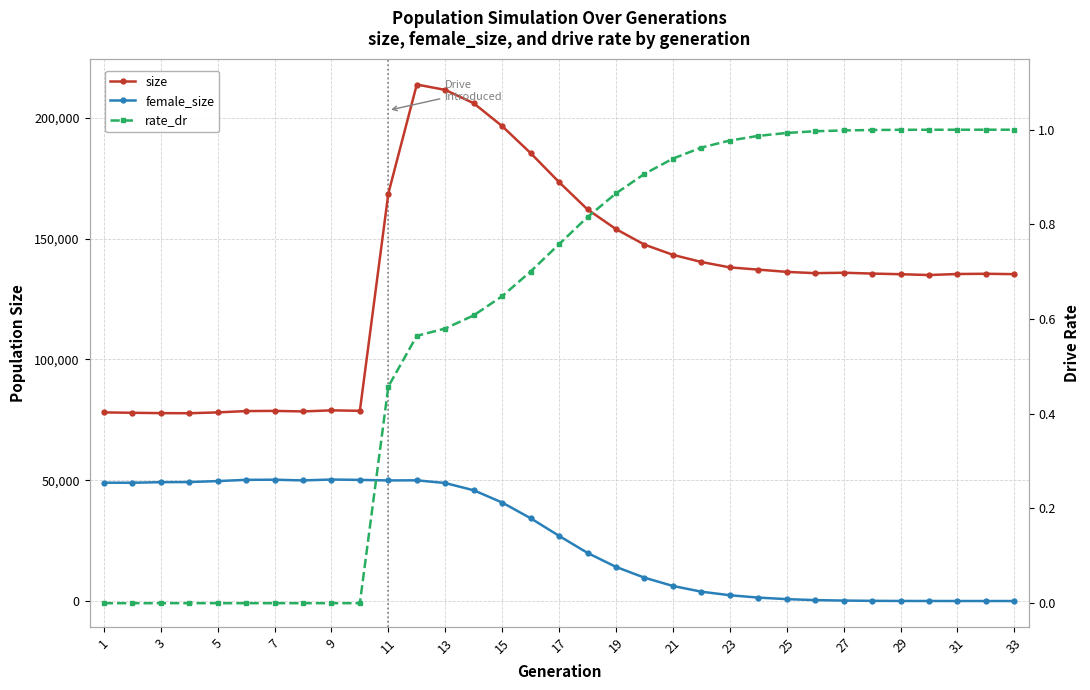

Between 27 and 31, which is larger?

31